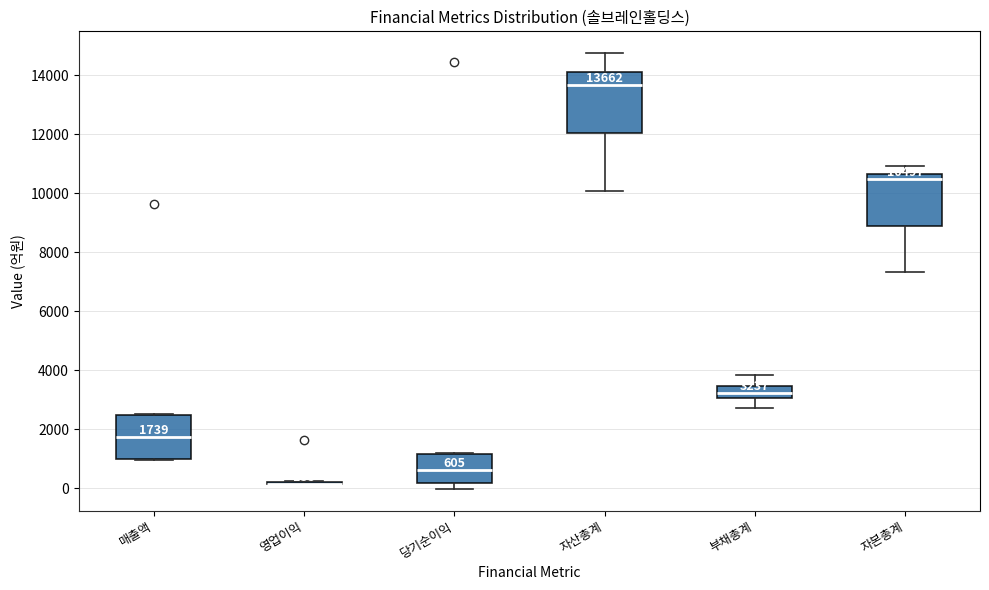

Comparing the boxes themselves (not the whiskers), which one is the tallest?

자산총계